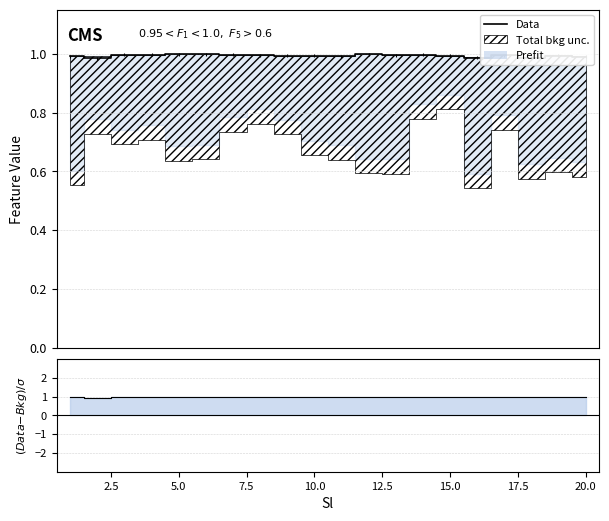

How many interior local peaks (higher than both neighbors) does the data have?

6